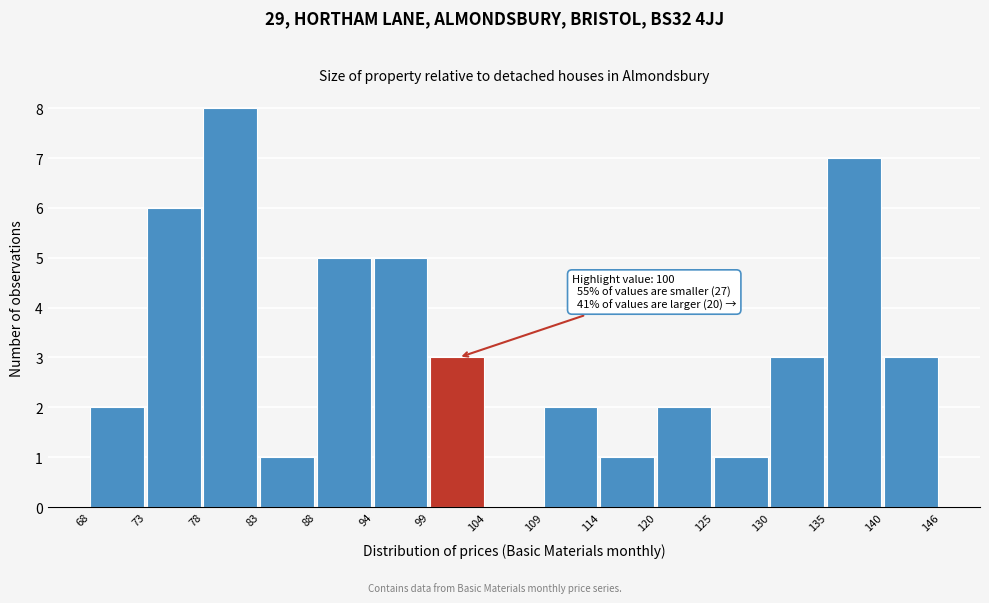

Over which range of the x-axis is the bar tallest?

78 to 83